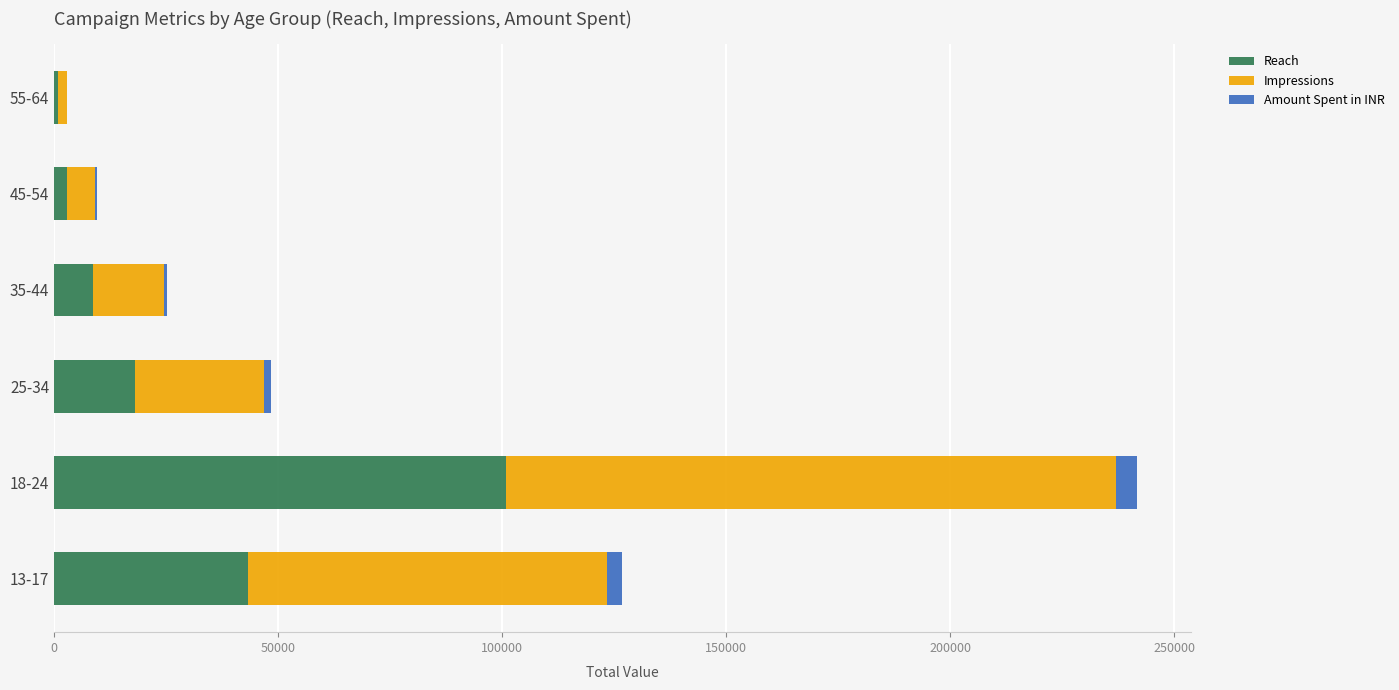

How many data points does each series have?

6